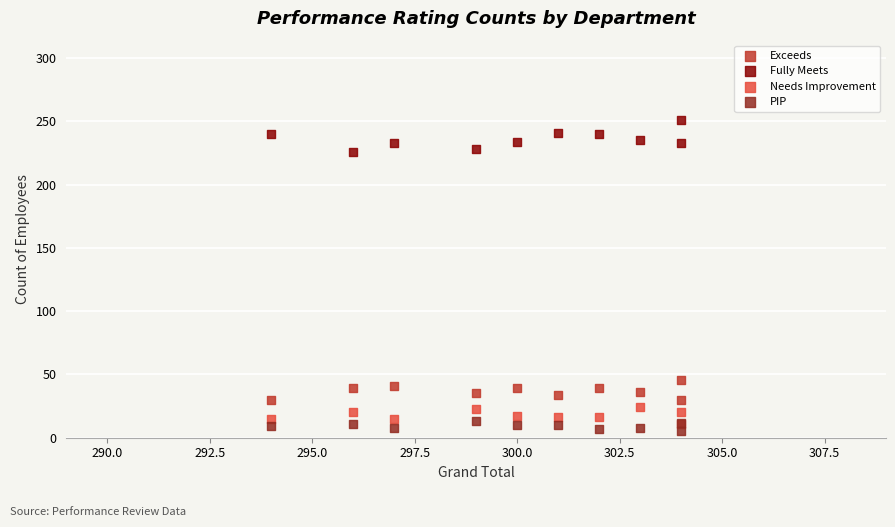

What are all the series names shown in the legend?

Exceeds, Fully Meets, Needs Improvement, PIP